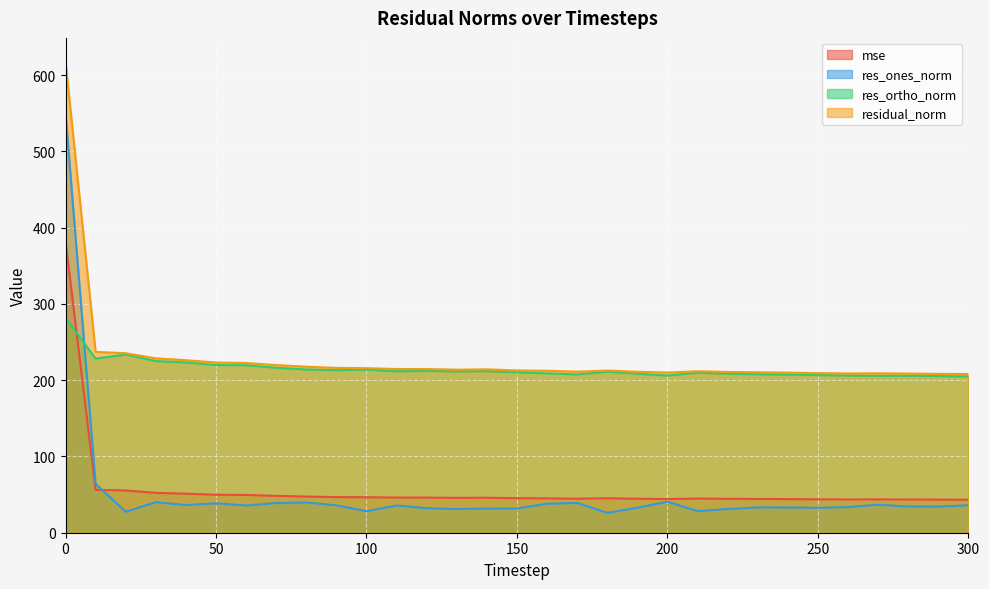

Where do res_ortho_norm and mse first cross each other?

0 and 10